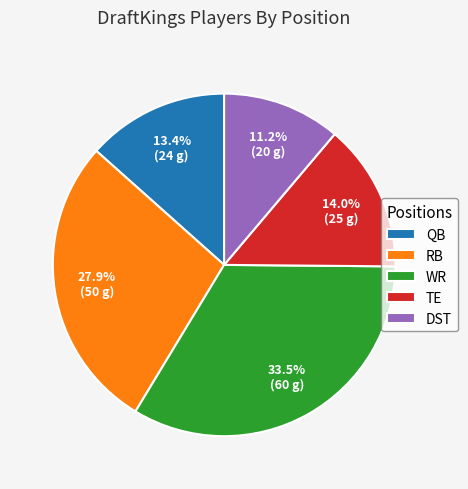

Approximately how many times larger is the value at WR compared to DST?

3.0